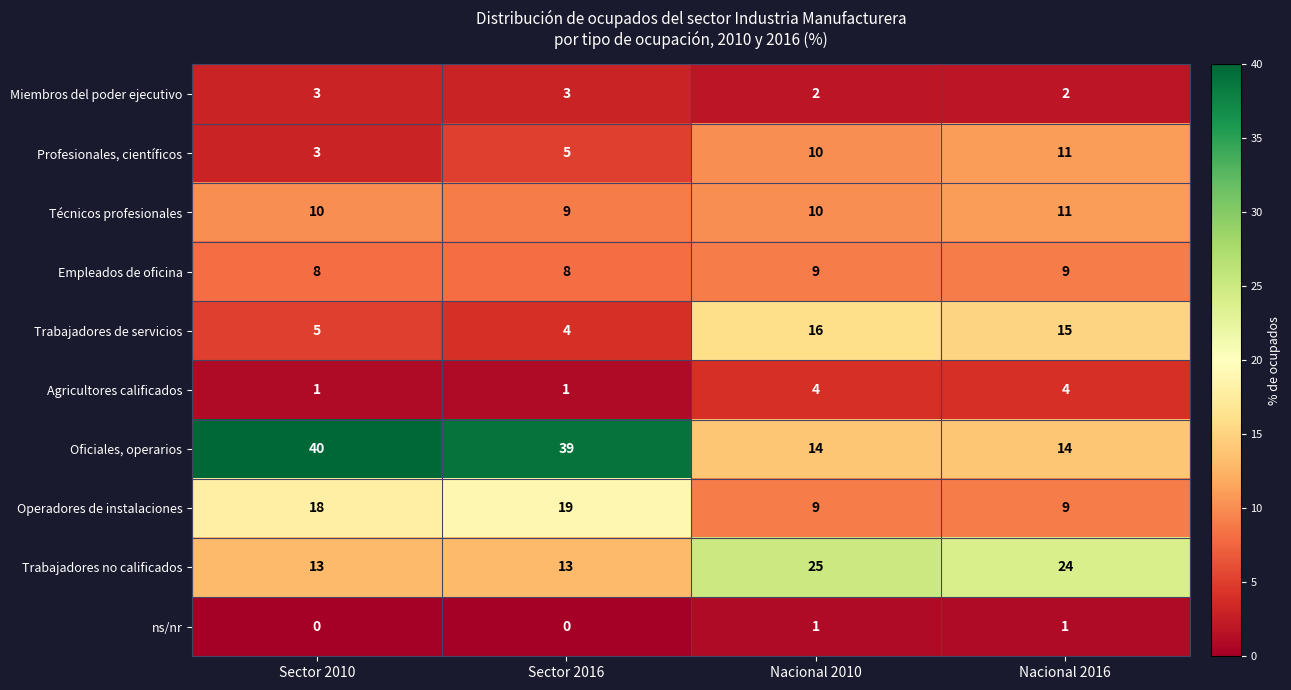

What is the greatest value displayed?

40